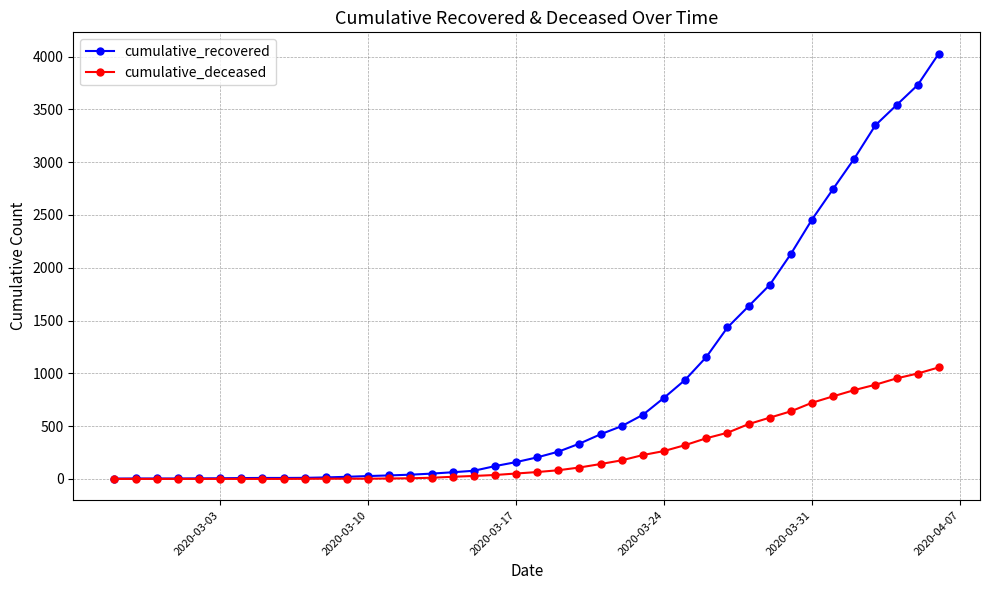

What is the greatest value displayed?

4028